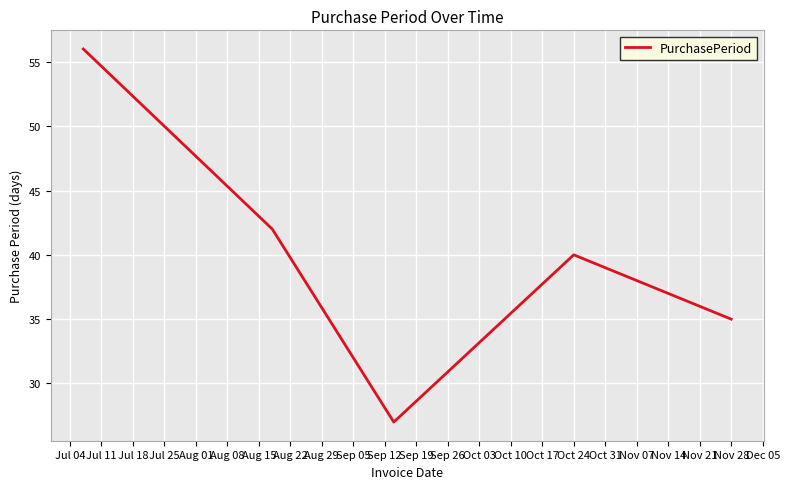

What is the maximum value shown in the chart?

56